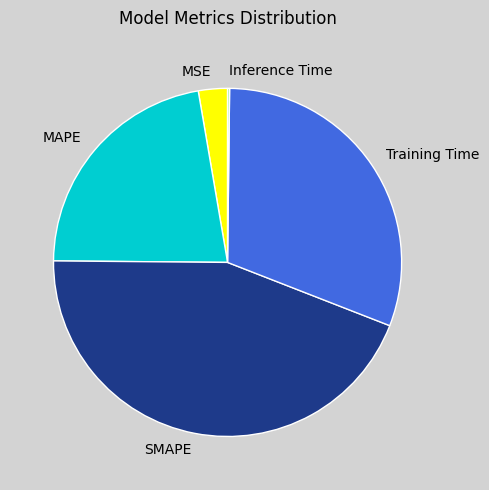

Is MSE the majority of the pie?

No